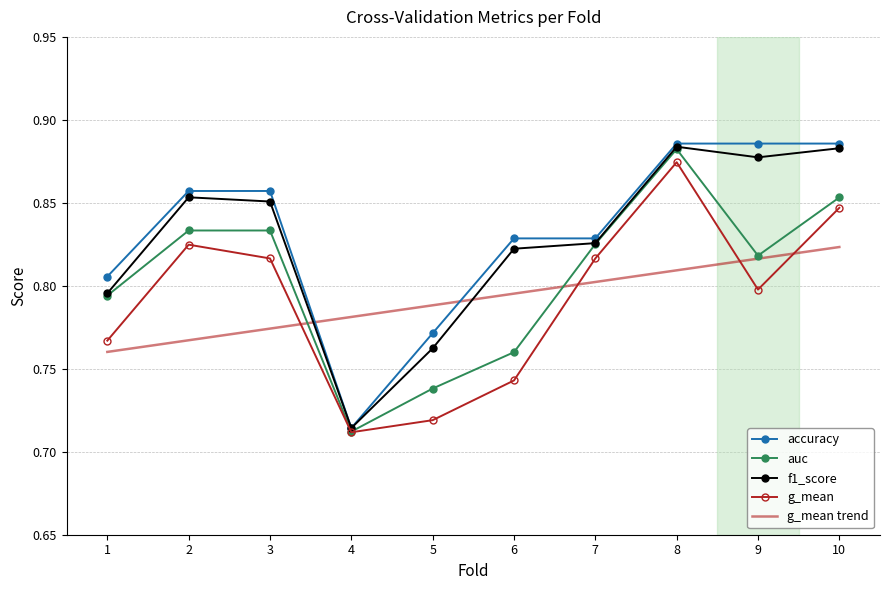

Count the f1_score values in the range 0 to 1.

10